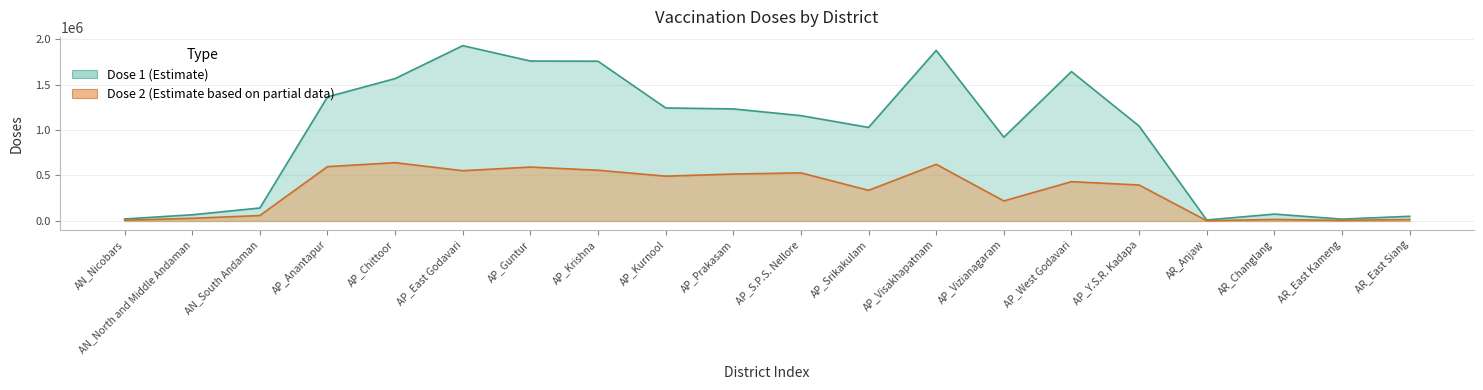

Where does the dose1 series first go above 1158076?

AP_Anantapur